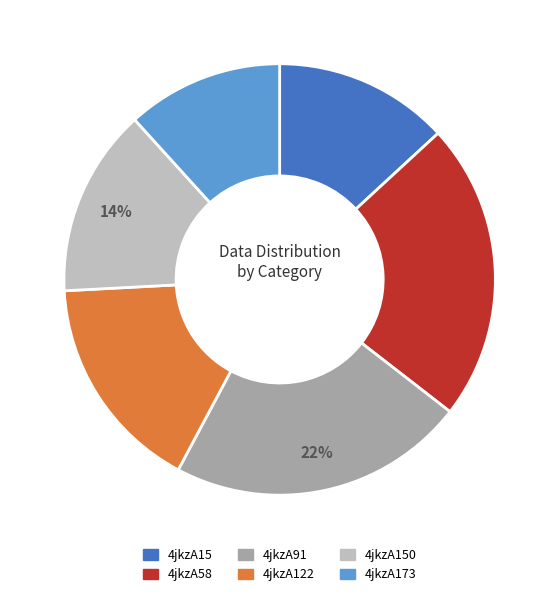

Is there a majority slice in this chart?

No